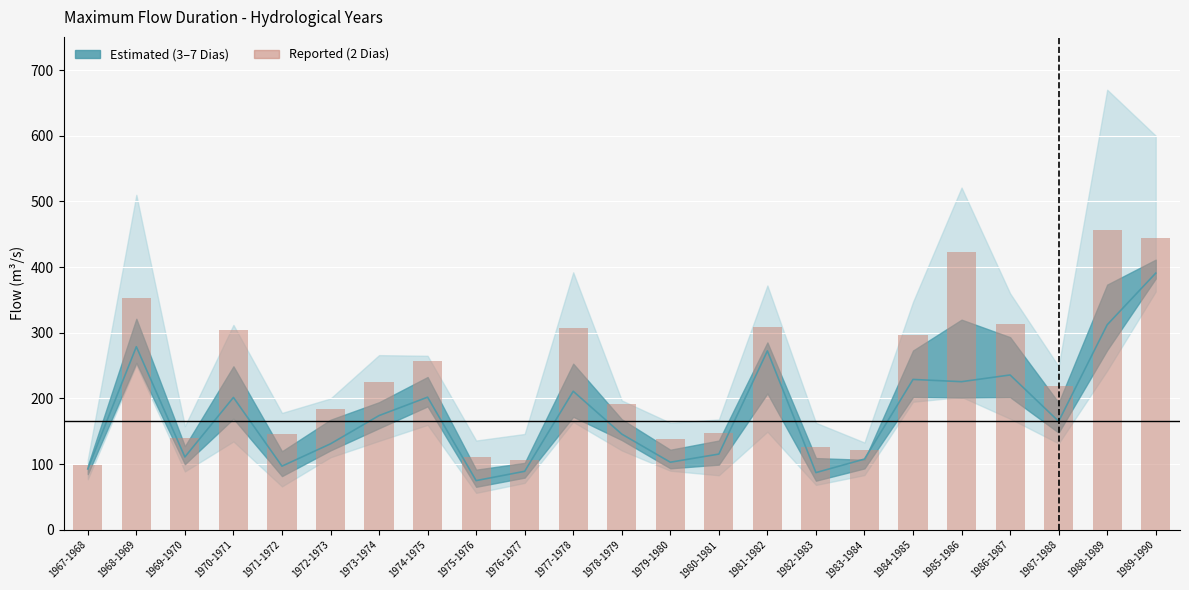

What is the difference between the maximum and minimum values in the 5 Dias series?

315.8